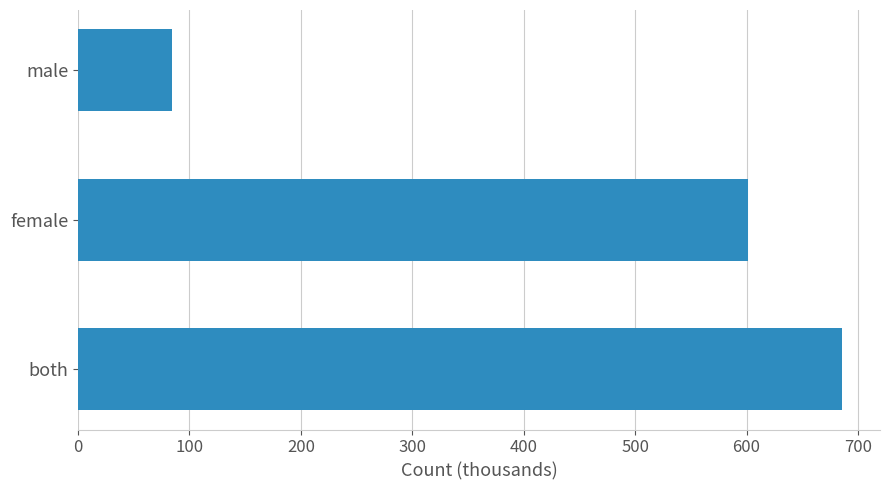

What is the smallest value displayed?

84.6